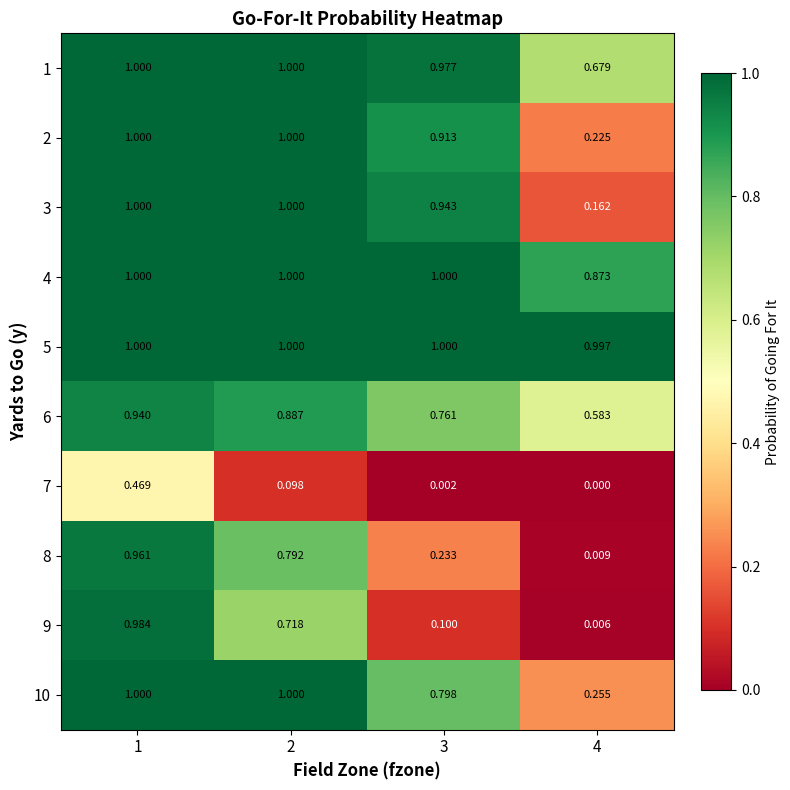

Between 1 and 3, which series saw the biggest shift?

9